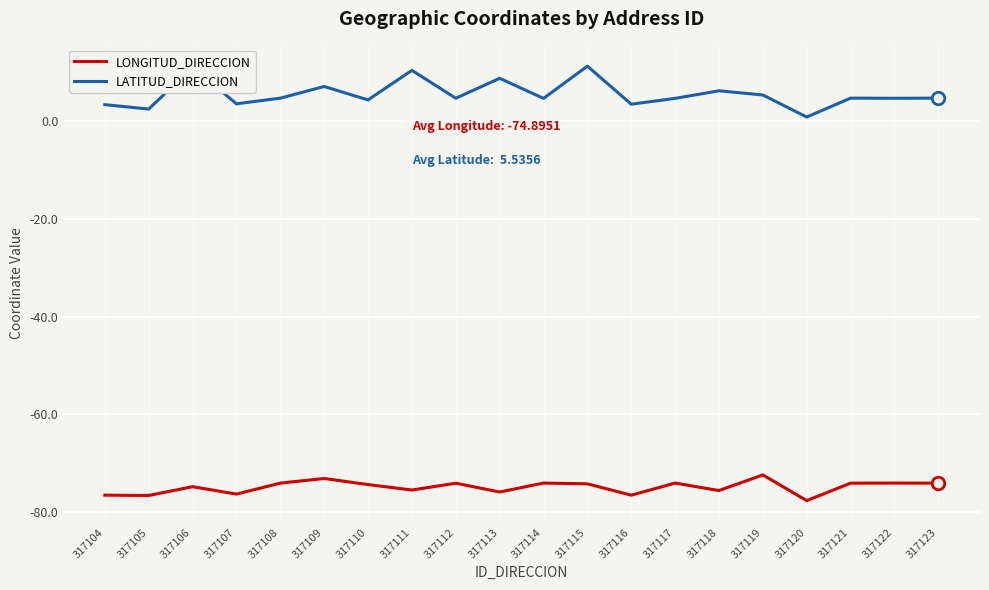

What is the greatest value displayed?

11.2